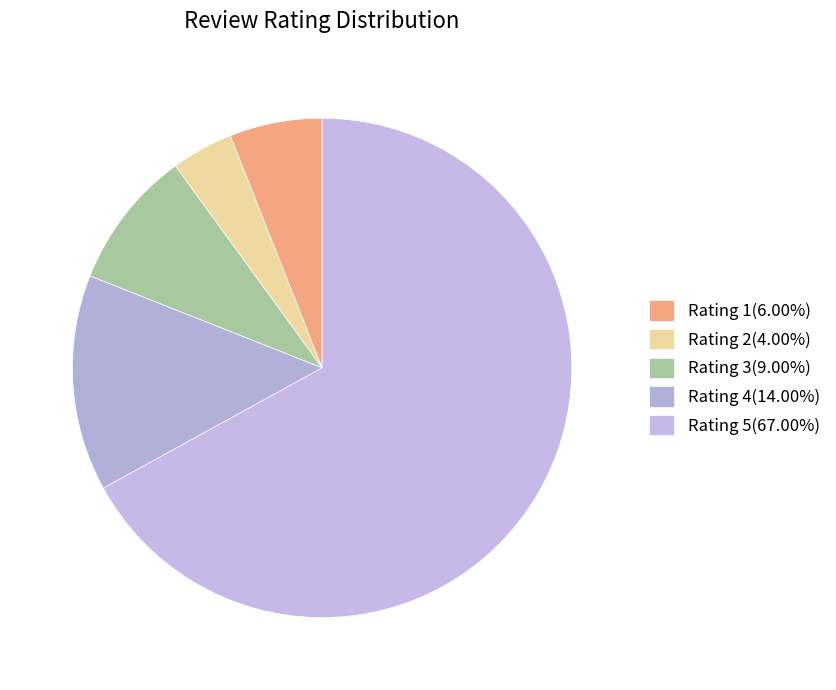

Is there any slice that represents more than half of the pie?

Yes